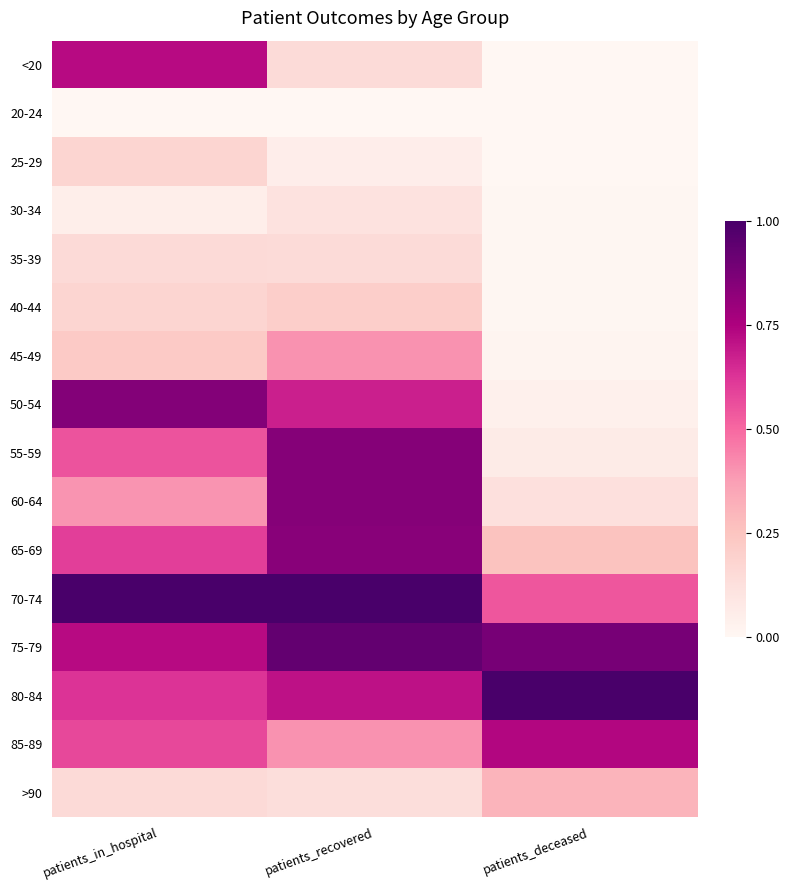

Between patients_recovered and patients_deceased, which is larger?

patients_recovered